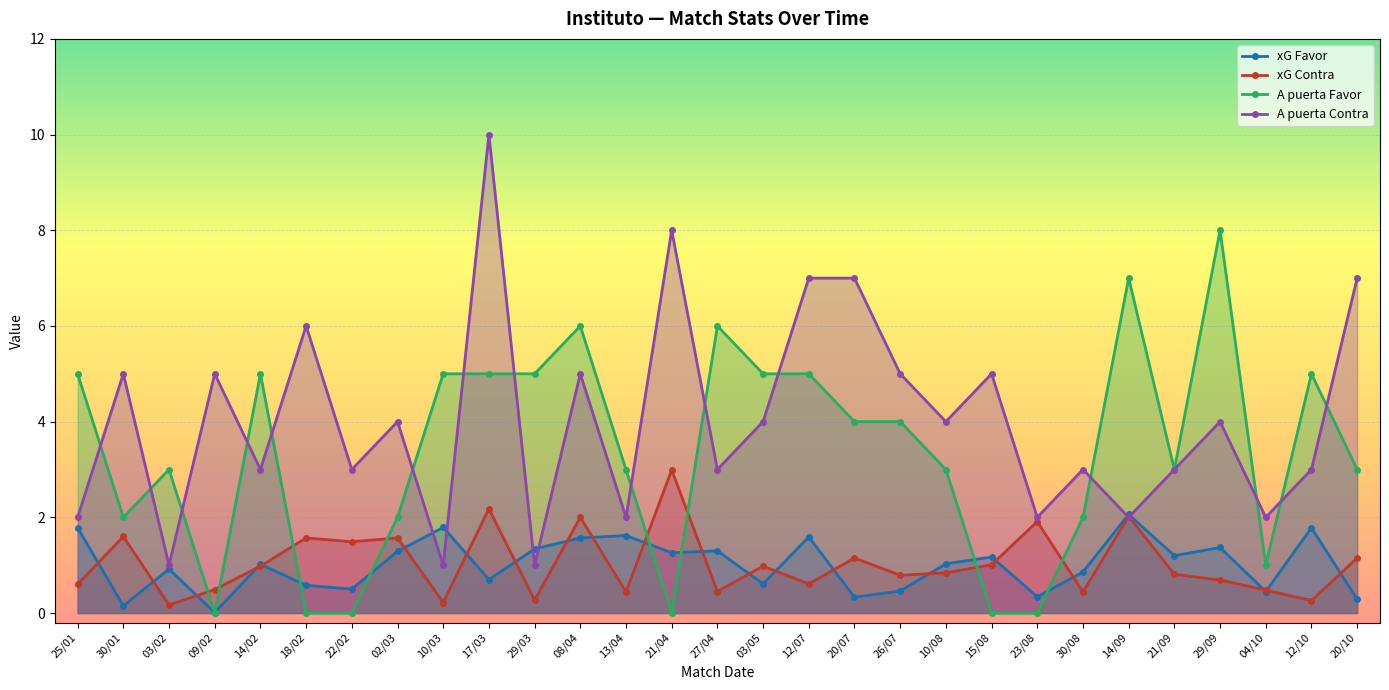

At which category does xG Favor reach its first local valley?

30/01